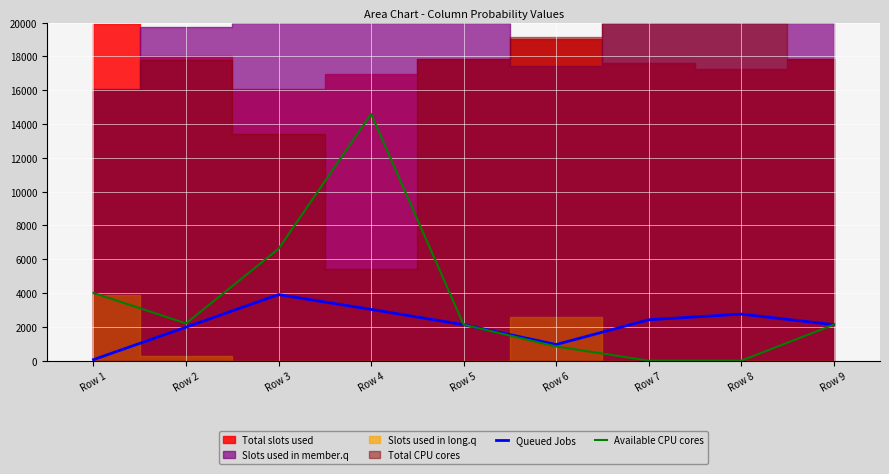

Between which two adjacent categories do Queued Jobs and Available CPU cores first intersect?

Row 5 and Row 6